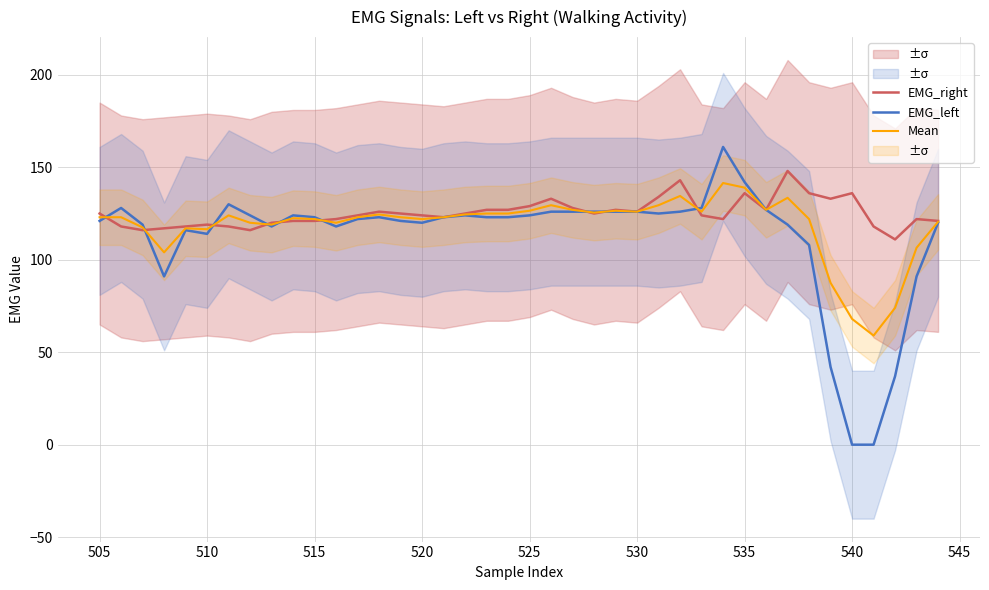

The value of EMG_left at 525 is 124.0. True or false?

True